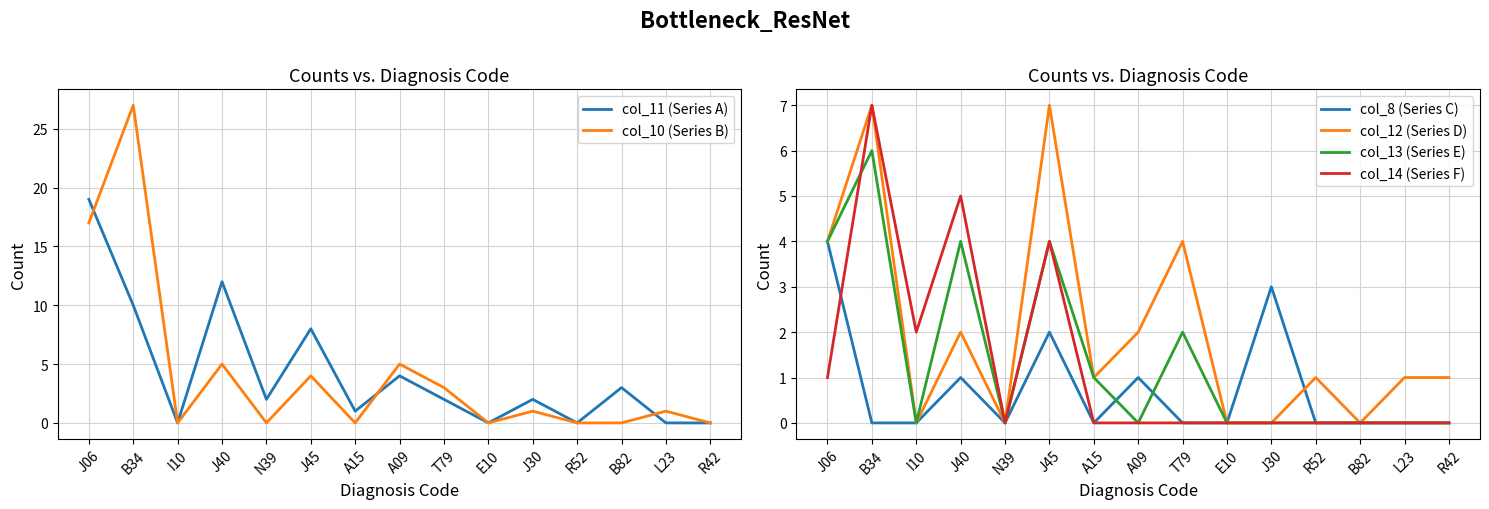

List the series in order of their peak value, lowest first.

col_8 (Series C), col_13 (Series E), col_12 (Series D), col_14 (Series F), col_11 (Series A), col_10 (Series B)